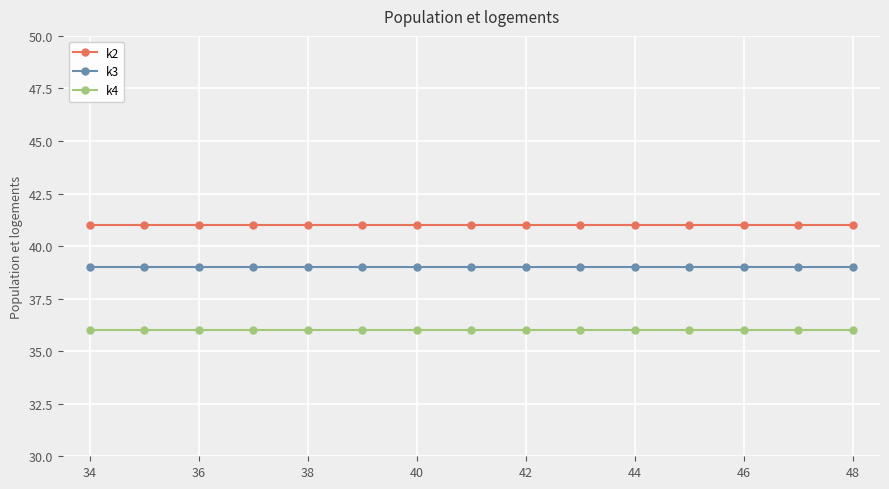

Which series has the largest total across all categories?

k2